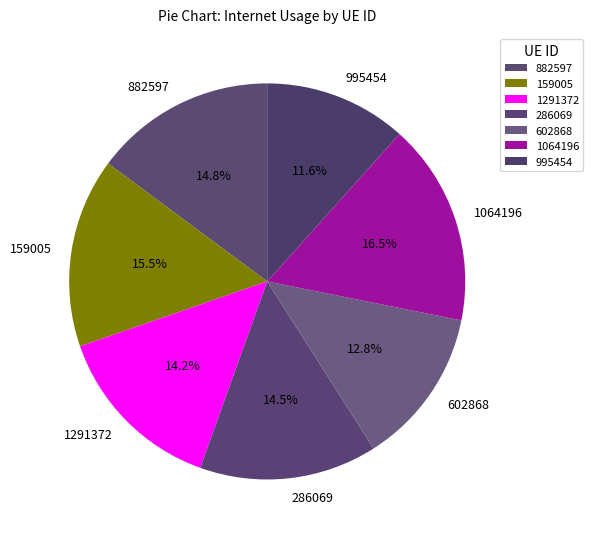

Count the number of slices in the pie.

7